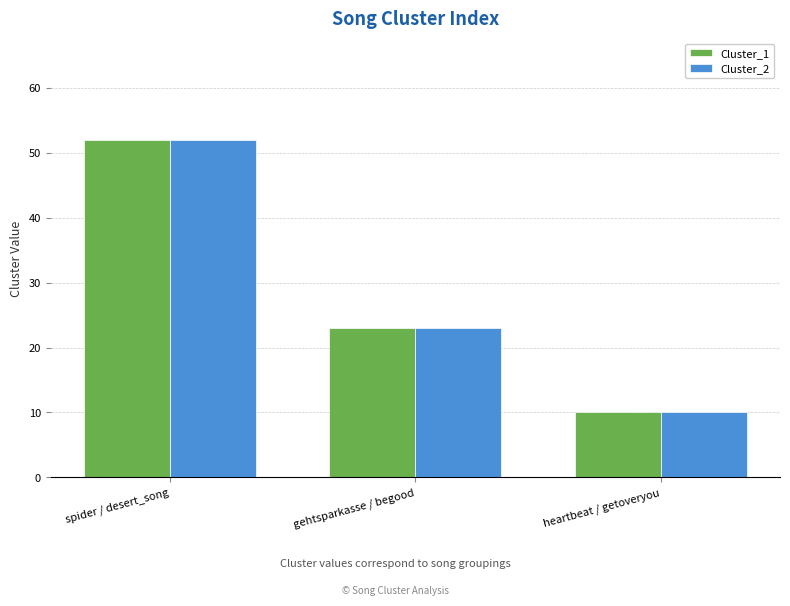

What is the approximate value of Cluster_1 at spider / desert_song, to the nearest 5?

50